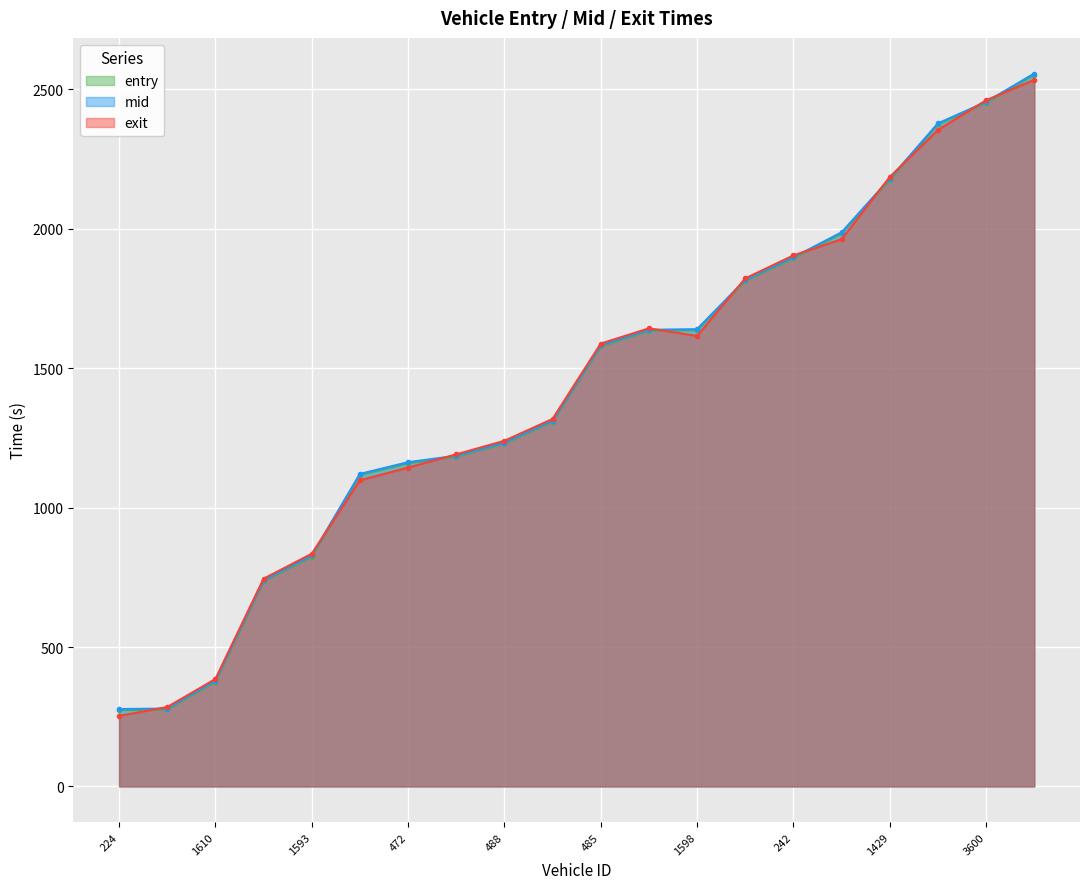

The exit series shows 382.8 at 224. True or false?

False